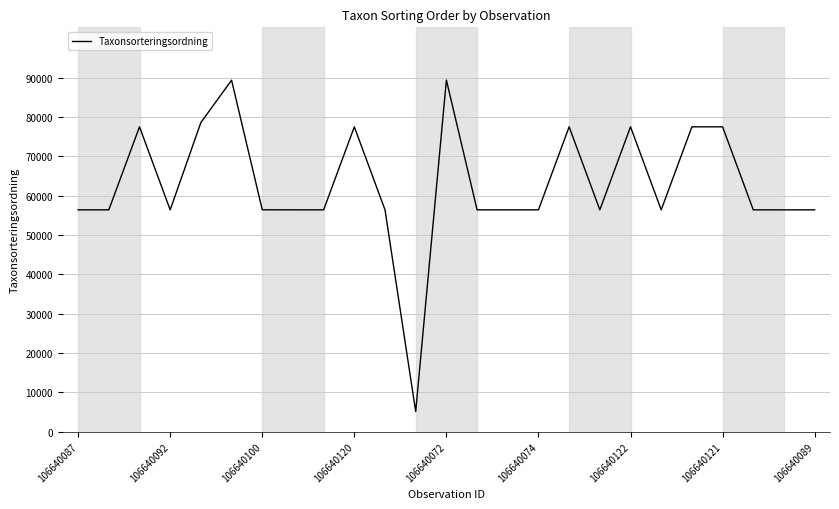

What is the smallest value displayed?

5113